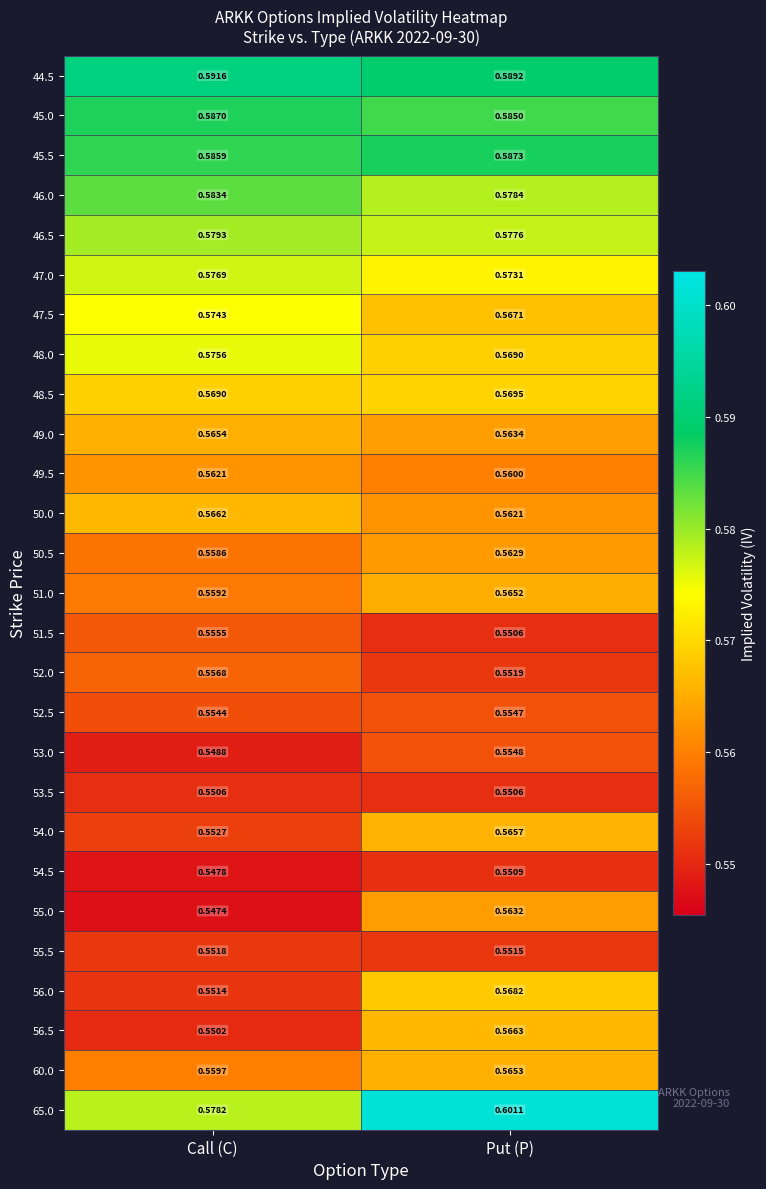

What is the total value across all series at Put (P)?

15.3